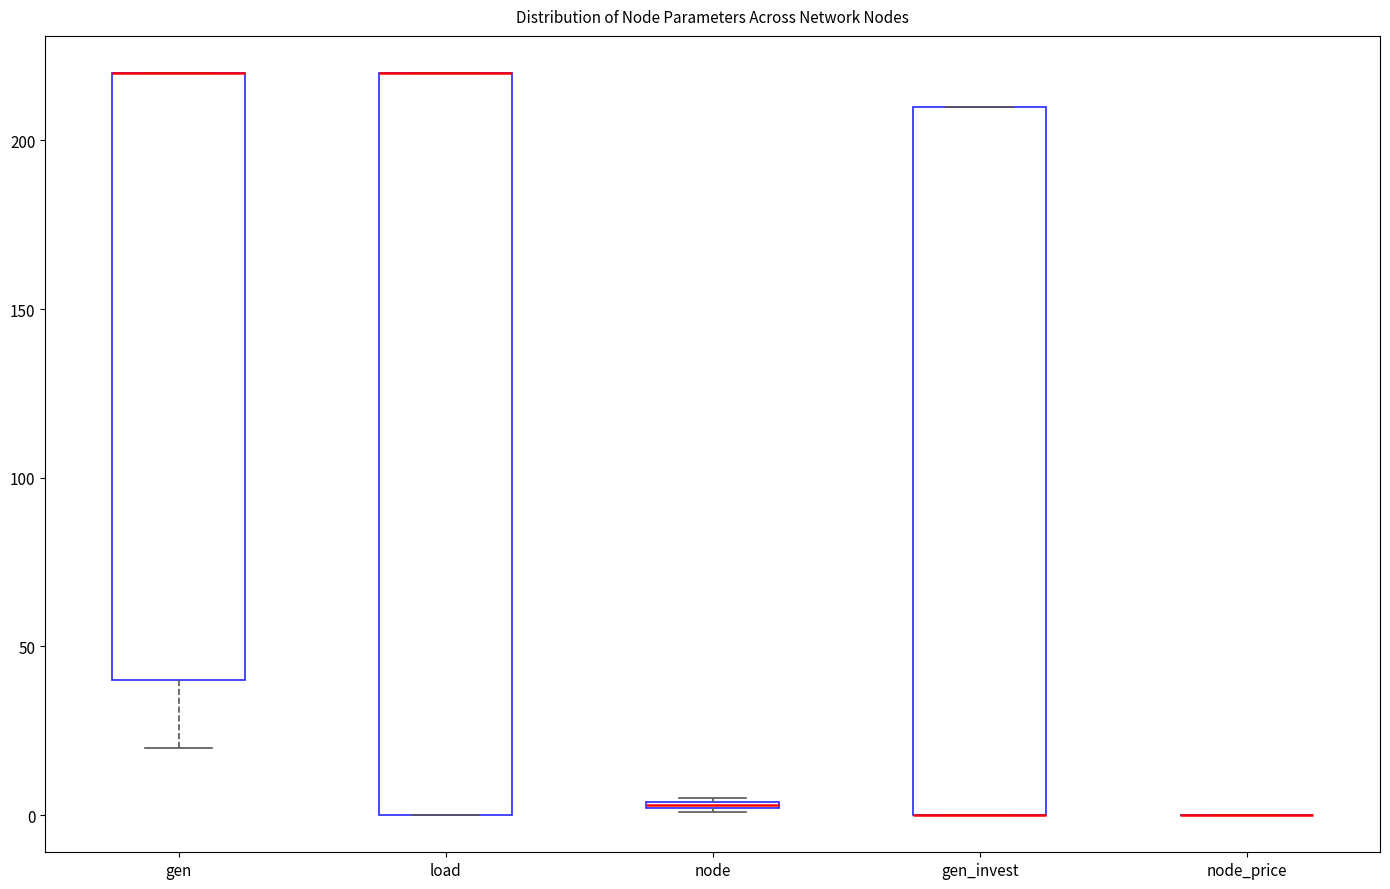

Comparing the boxes themselves (not the whiskers), which one is the tallest?

load